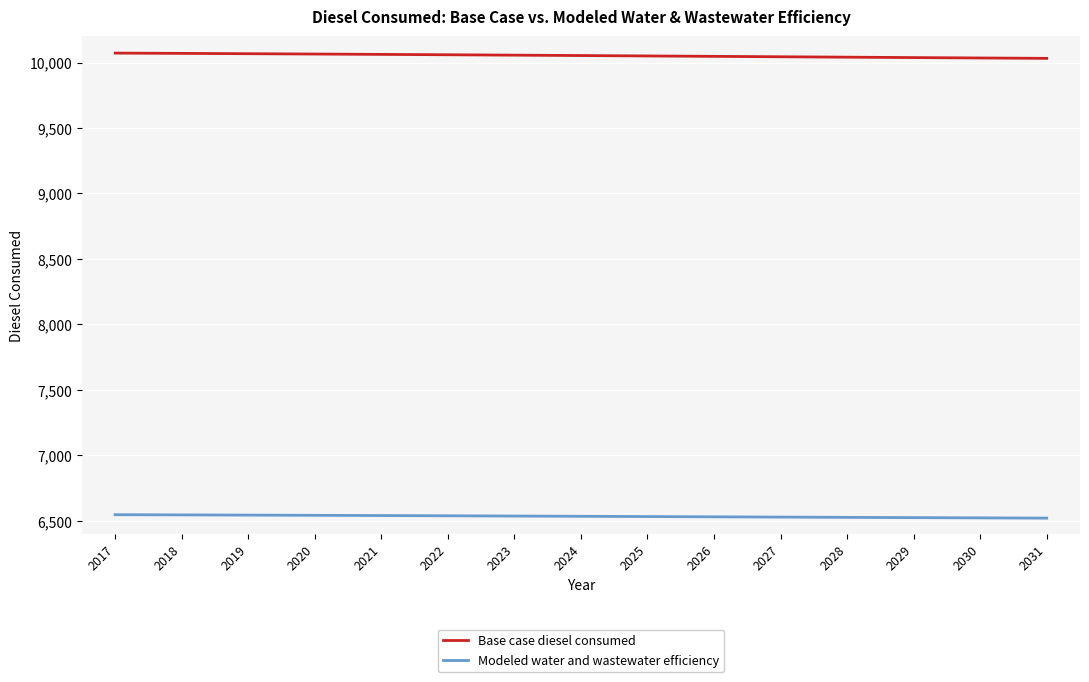

Is the value of Modeled water and wastewater efficiency at 2023 greater than the value of Base case diesel consumed at 2024?

No